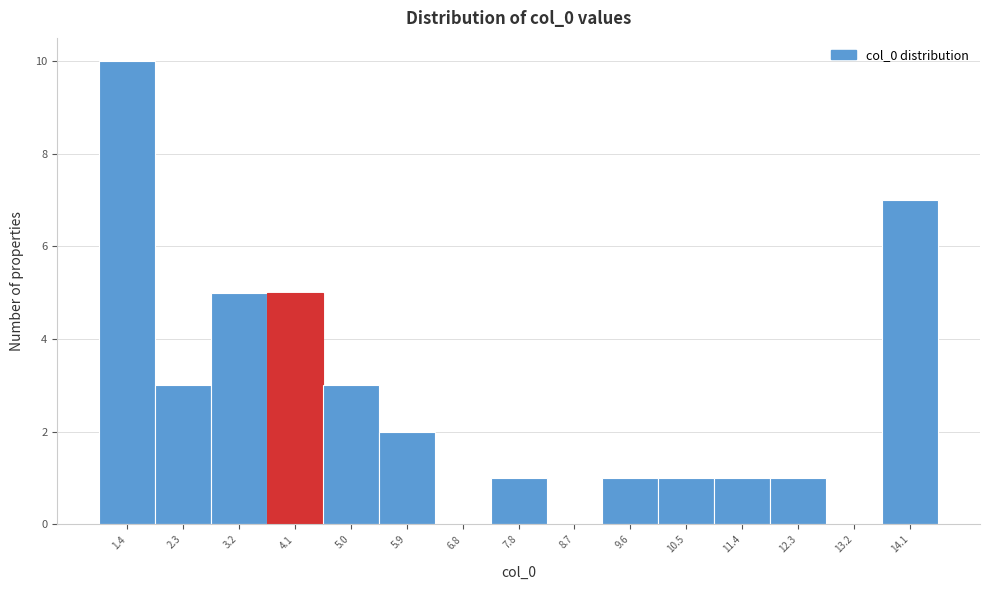

Reading left to right, what are all the values shown in this chart?

1.4=10	2.3=3	3.2=5	4.1=5	5.0=3	5.9=2	6.8=0	7.8=1	8.7=0	9.6=1	10.5=1	11.4=1	12.3=1	13.2=0	14.1=7